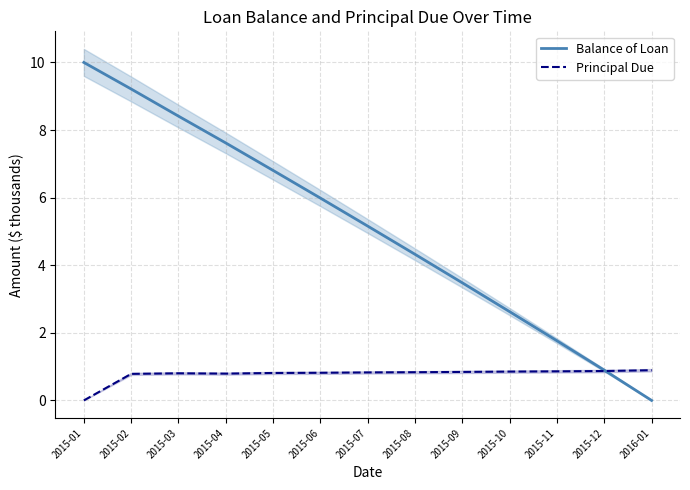

How many intersections are there between Principal Due and Balance of Loan?

1